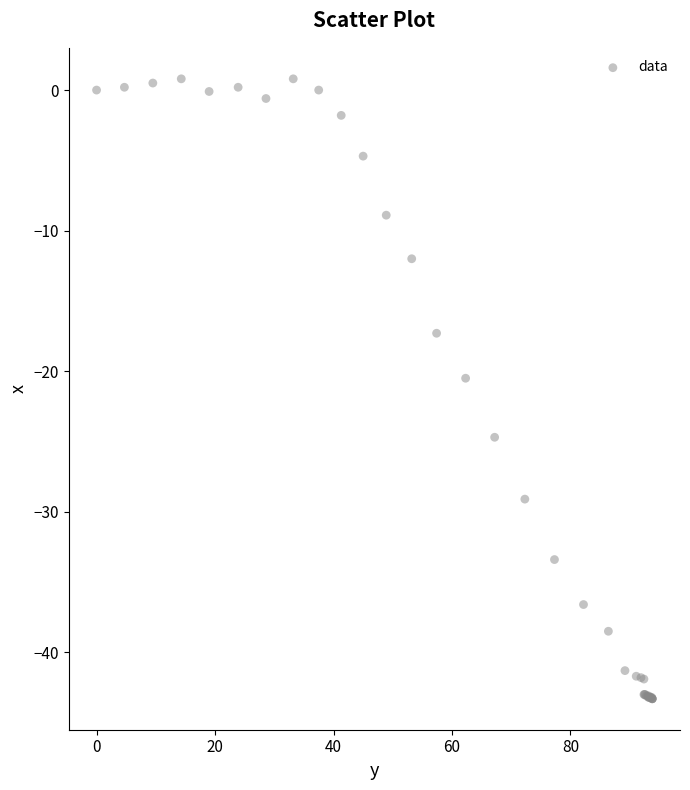

What Y value in the scatter plot is closest to -21?

-20.5